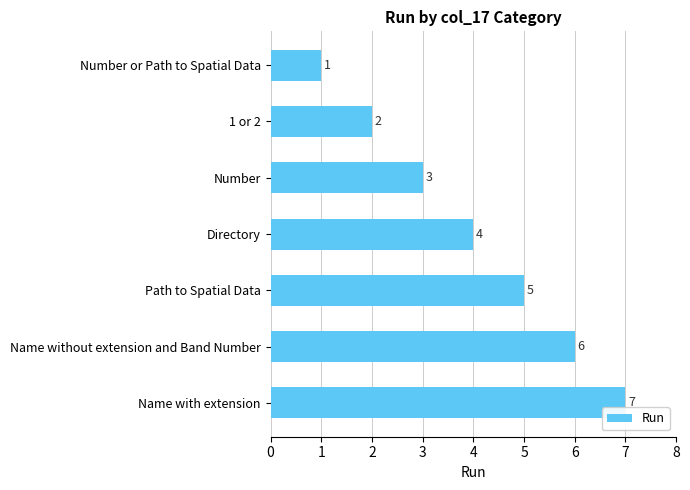

How many values are below 4?

3